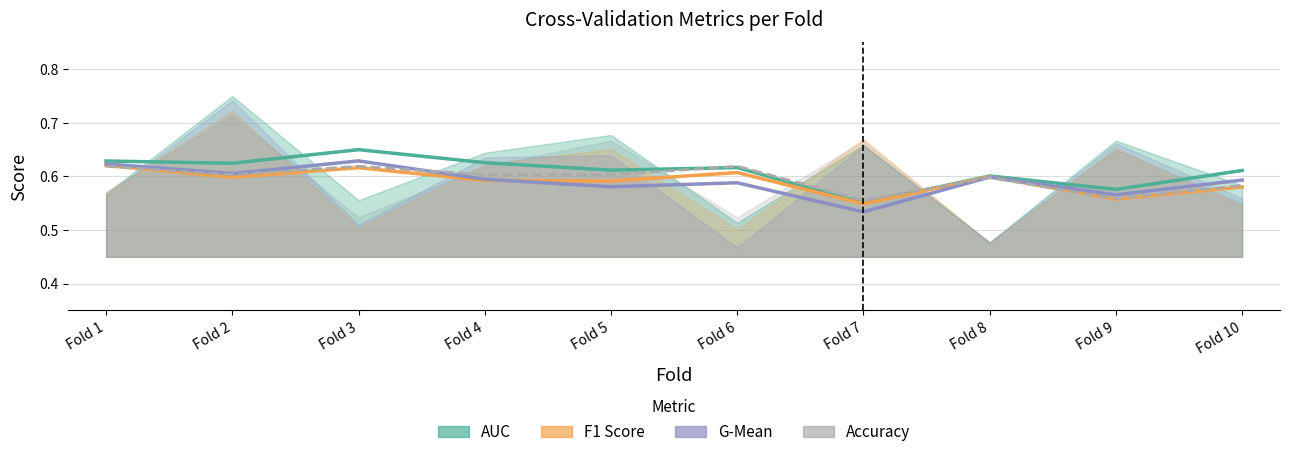

Between Fold 9 and Fold 2, which is larger?

Fold 2